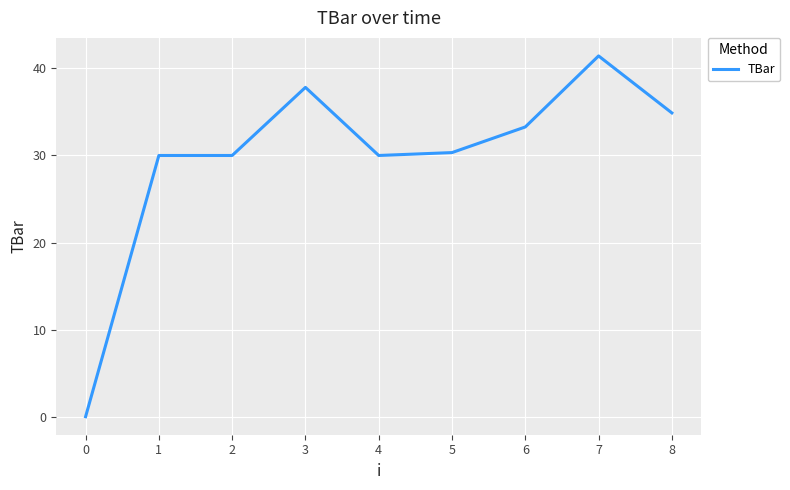

What is the difference between the values at 1 and 7?

11.4